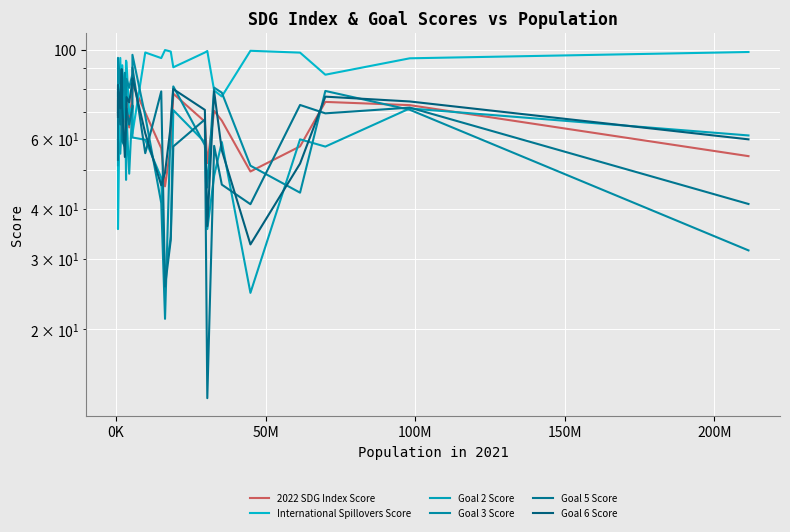

True or false: Goal 6 Score and Goal 3 Score intersect in this chart.

True